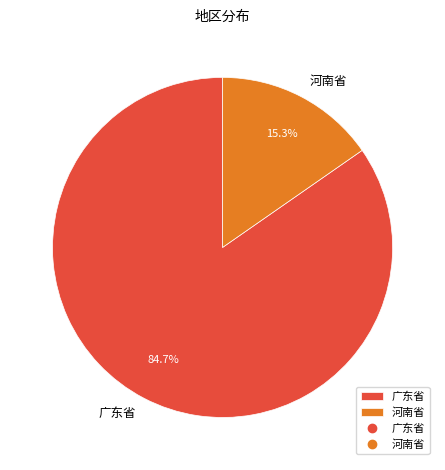

Between 河南省 and 广东省, which is larger?

广东省